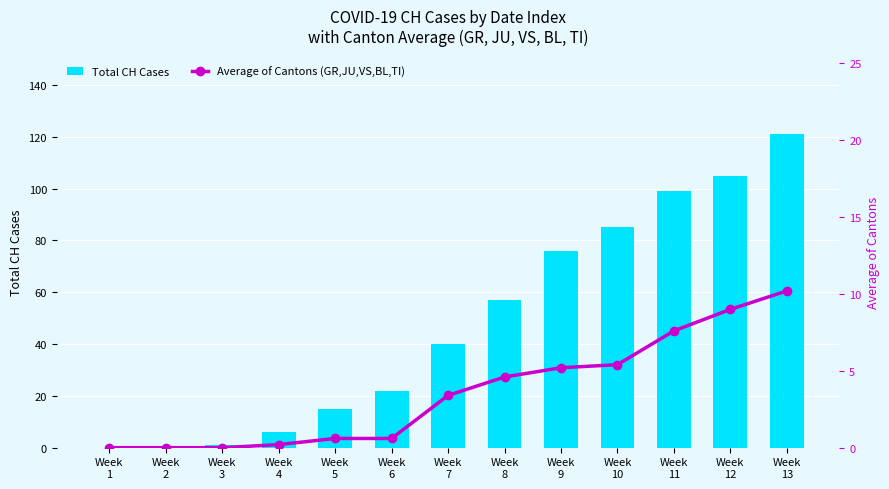

The Average of Cantons (GR,JU,VS,BL,TI) series shows 3.7 at Week
3. True or false?

False